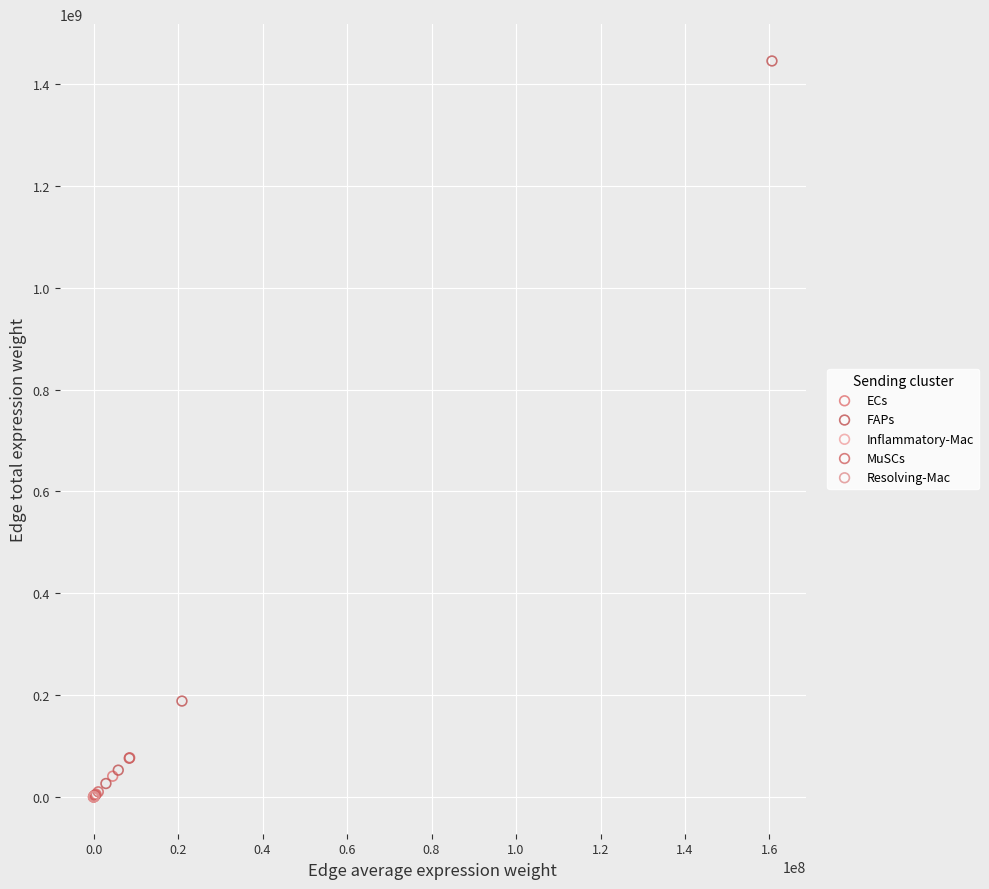

Which series has the widest spread of Y values?

FAPs